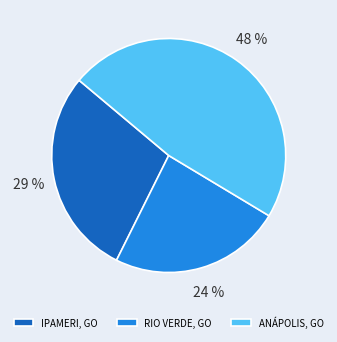

Which has a higher value, ANÁPOLIS, GO or RIO VERDE, GO?

ANÁPOLIS, GO